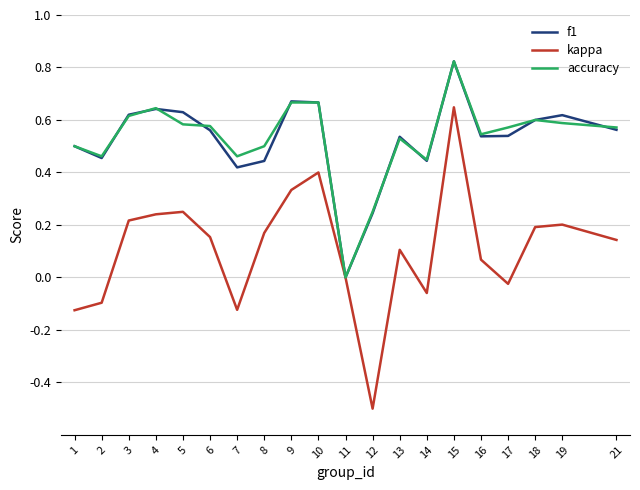

Which category has the highest value in the f1 series?

15